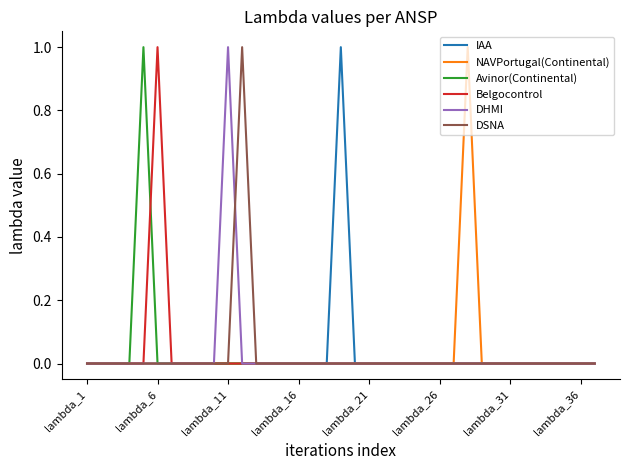

True or false: IAA has a value of 0 at lambda_6.

True